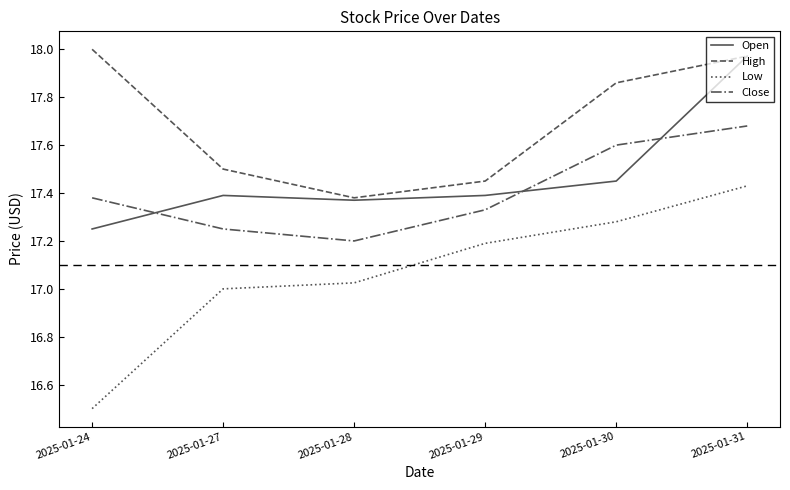

Between 2025-01-24 and 2025-01-30, which series saw the biggest shift?

Low